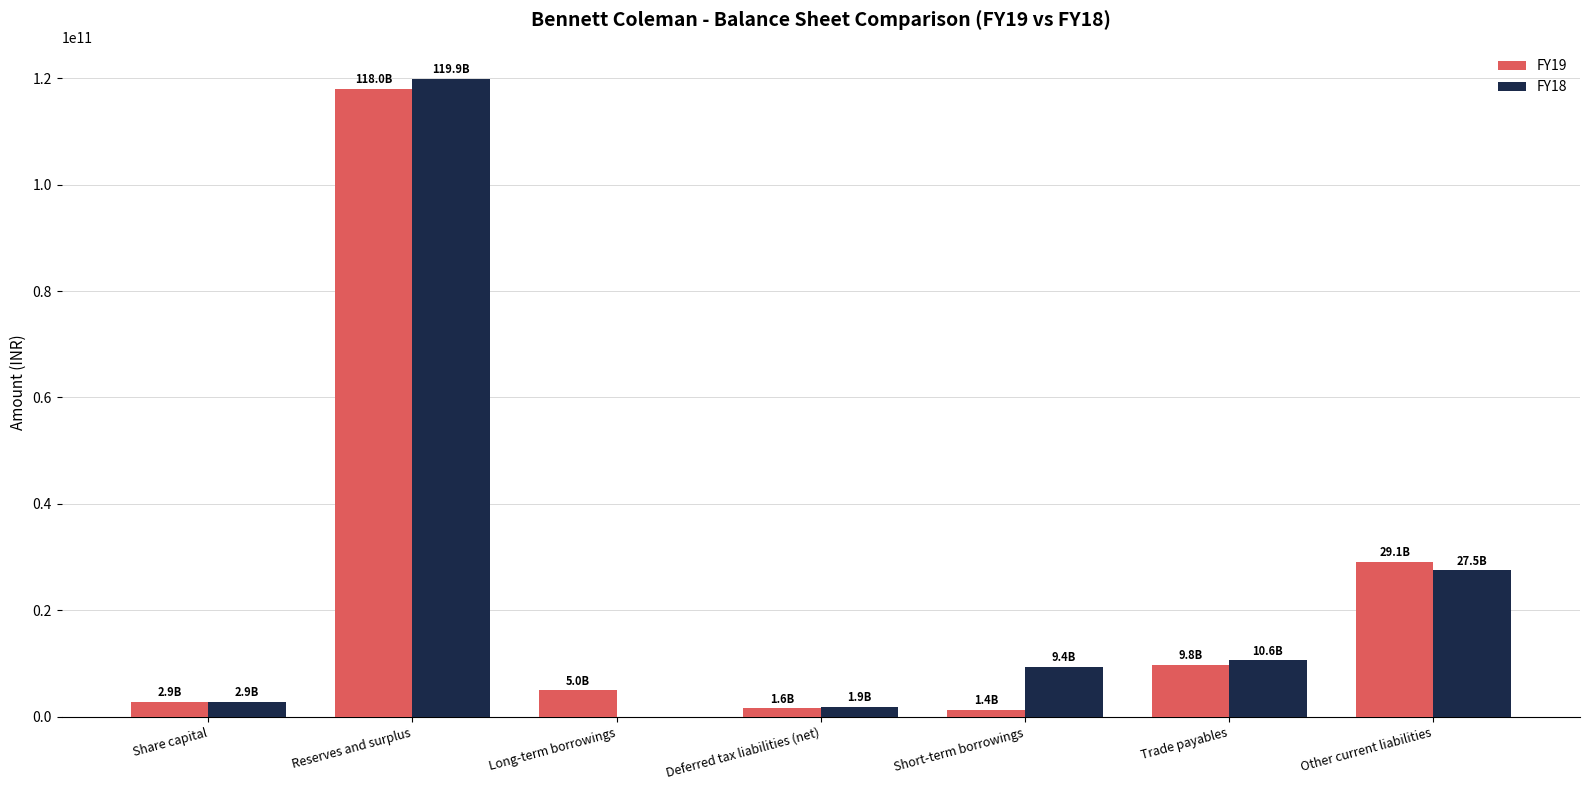

Which label corresponds to the largest value in the chart?

Reserves and surplus